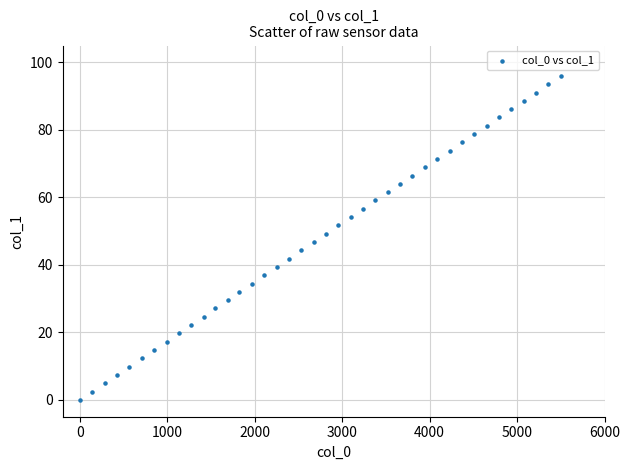

What is the range of Y values (max minus min)?

96.0